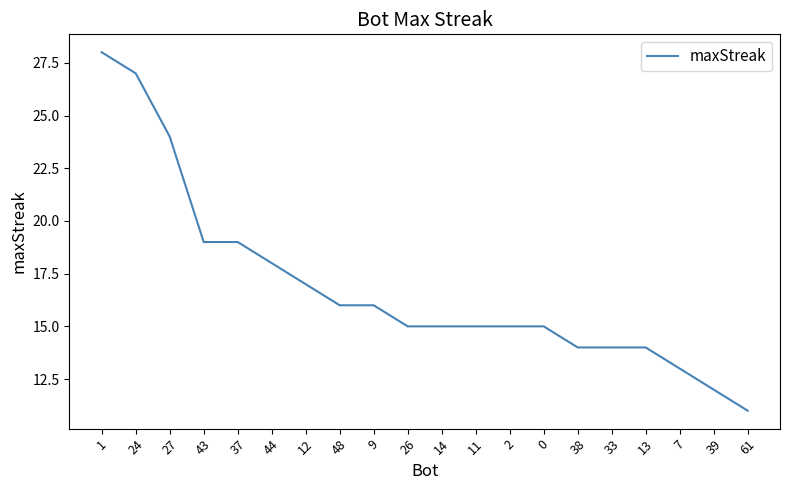

Which has a higher value, 43 or 38?

43